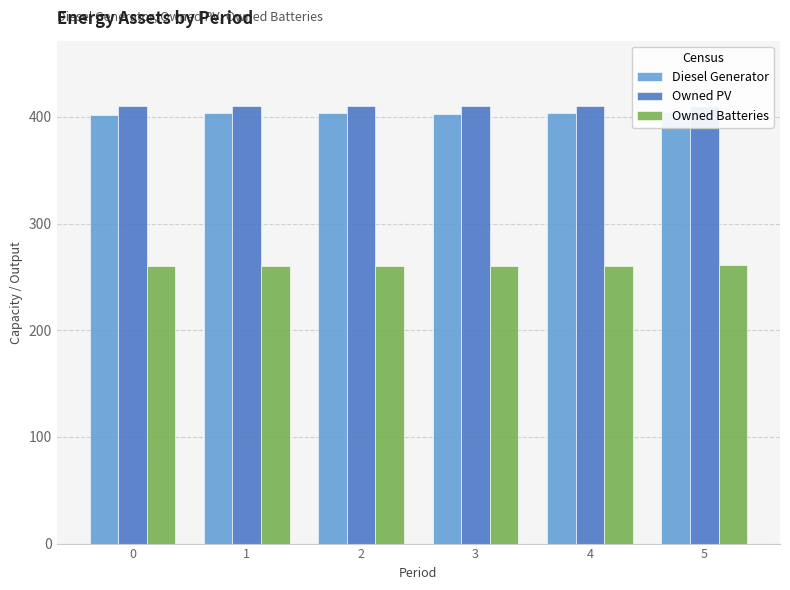

True or false: Owned PV has a value of 410 at 1.

True